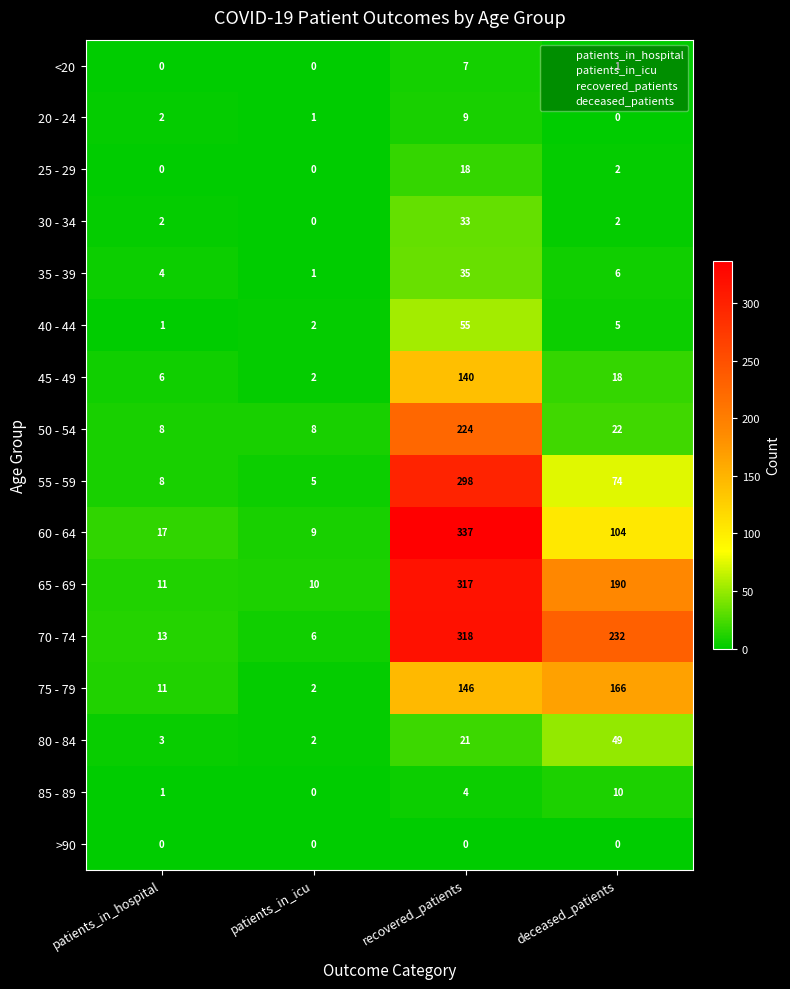

Count the number of data series in this chart.

16